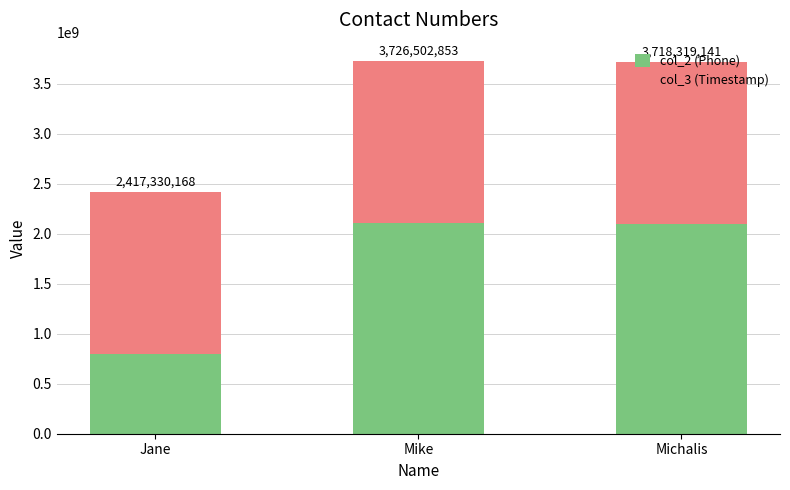

The col_2 (Phone) series shows 2101112223 at Michalis. True or false?

True